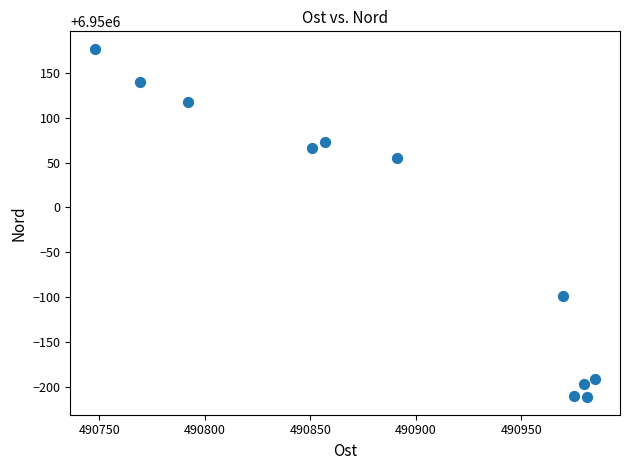

What Y value in the scatter plot is closest to 6949982?

6950055